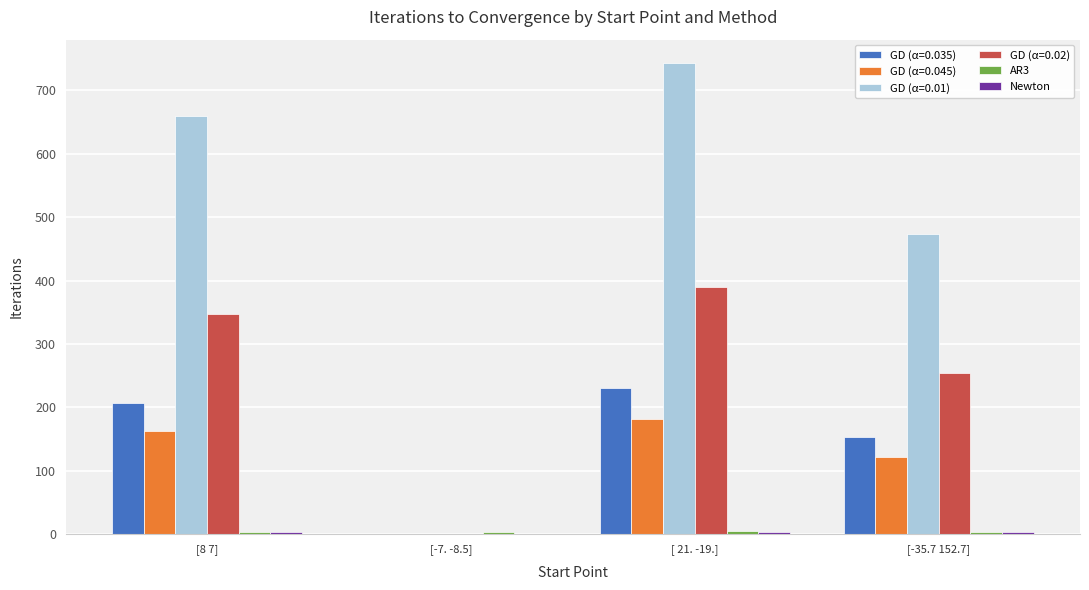

What is the greatest value displayed?

743